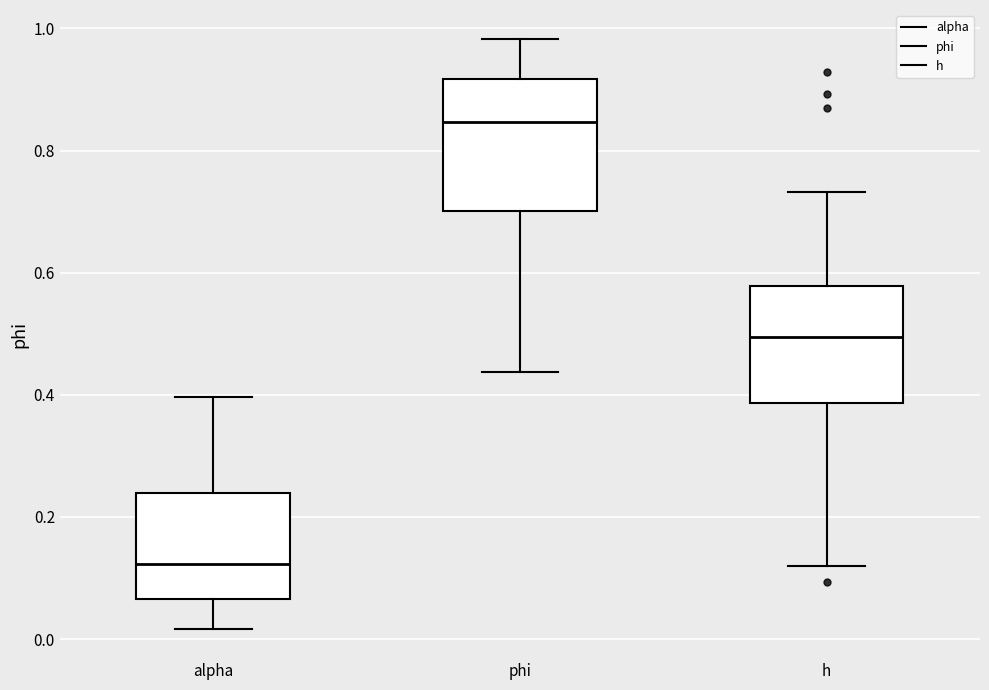

Comparing the boxes themselves (not the whiskers), which one is the tallest?

phi